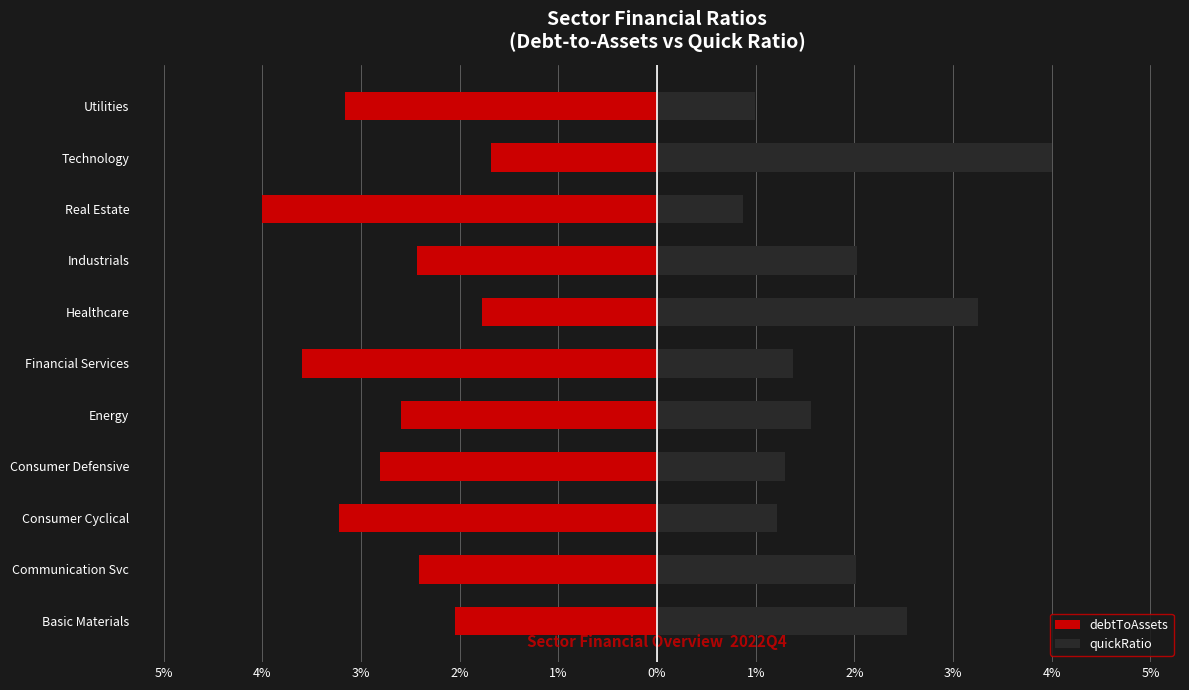

Reading right to left, list all the values displayed in this chart.

debtToAssets: -3.2	-1.7	-4.0	-2.4	-1.8	-3.6	-2.6	-2.8	-3.2	-2.4	-2.0
quickRatio: 1.0	4.0	0.9	2.0	3.3	1.4	1.6	1.3	1.2	2.0	2.5